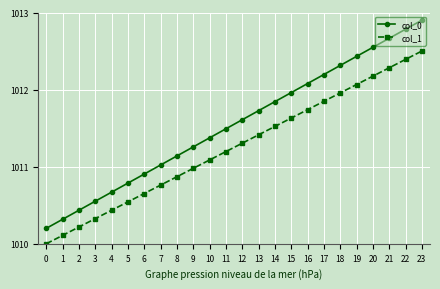

What is the difference between the col_0 values at 23 and 0?

2.7